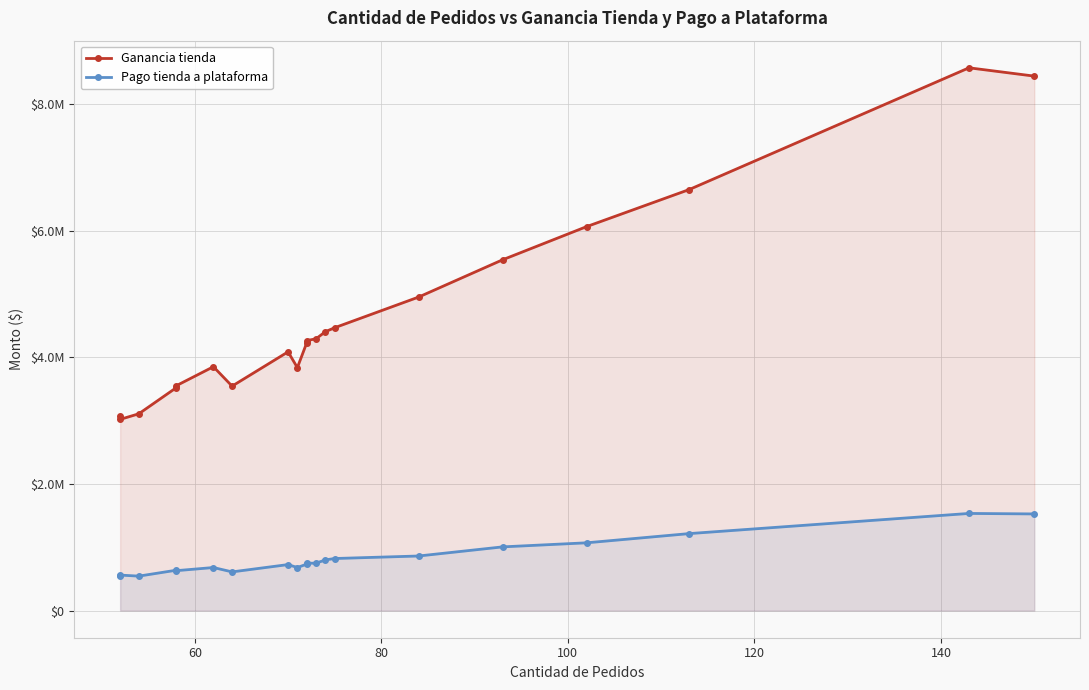

Rank the series by their average value, from lowest to highest.

Pago tienda a plataforma, Ganancia tienda